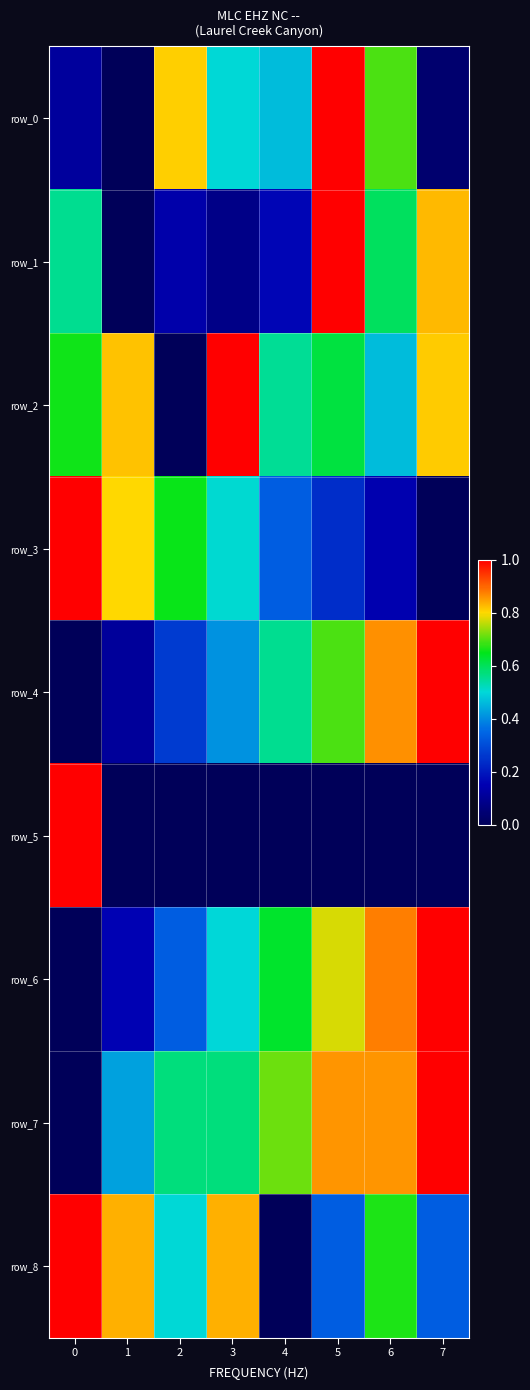

Reading left to right, what are all the values shown in this chart?

row_0: 0.1	0.0	0.8	0.5	0.5	1.0	0.7	0.0
row_1: 0.6	0.0	0.1	0.1	0.2	1.0	0.6	0.8
row_2: 0.7	0.8	0.0	1.0	0.6	0.6	0.5	0.8
row_3: 1.0	0.8	0.7	0.5	0.3	0.2	0.1	0.0
row_4: 0.0	0.1	0.3	0.4	0.6	0.7	0.9	1.0
row_5: 1.0	0.0	0.0	0.0	0.0	0.0	0.0	0.0
row_6: 0.0	0.2	0.3	0.5	0.6	0.8	0.9	1.0
row_7: 0.0	0.4	0.6	0.6	0.7	0.9	0.9	1.0
row_8: 1.0	0.8	0.5	0.8	0.0	0.3	0.7	0.3